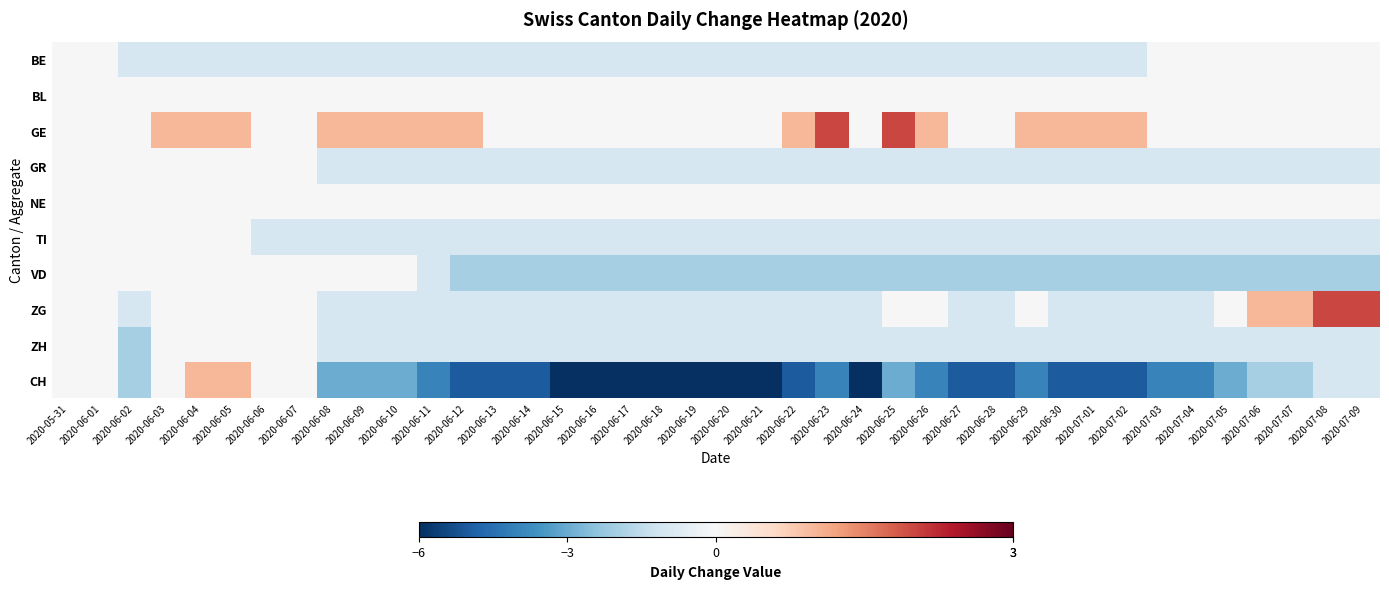

Which series has the largest range (max minus min)?

CH